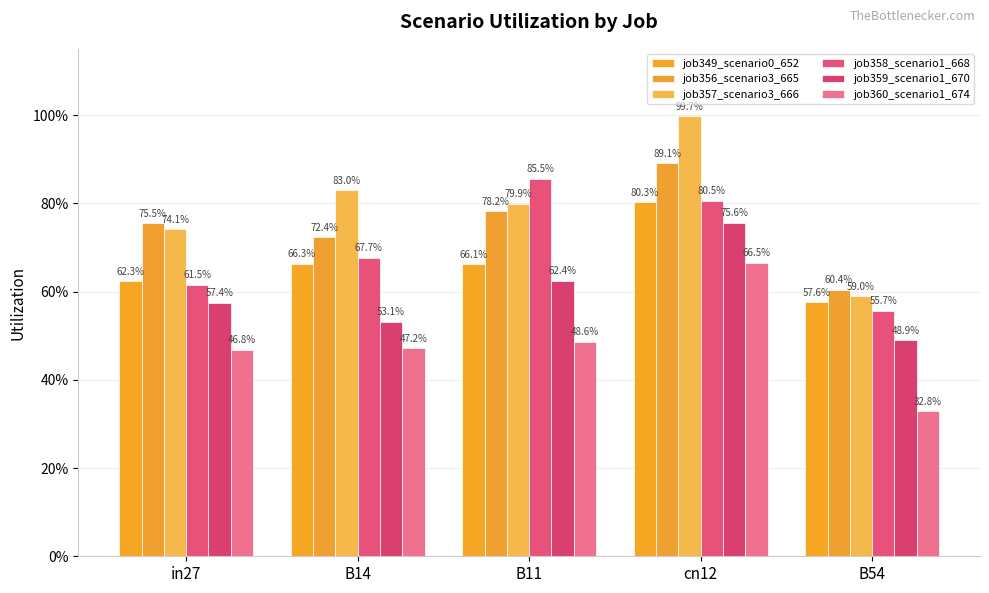

At which category is the sum across all series the highest?

cn12